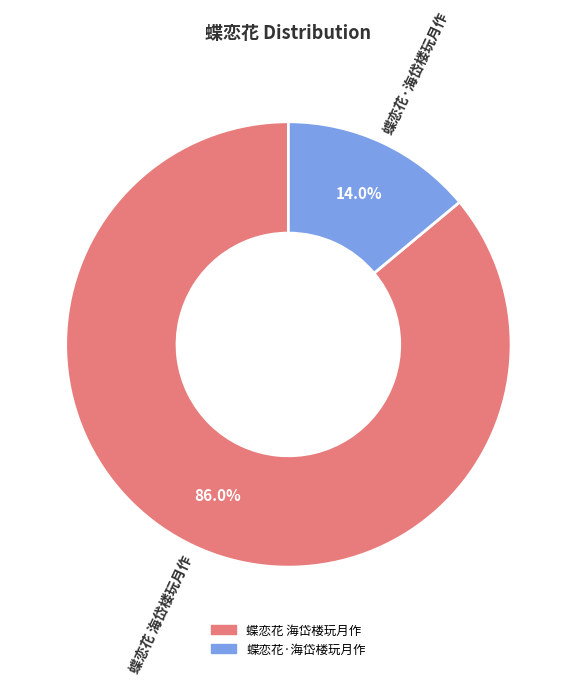

What is the majority slice?

蝶恋花 海岱楼玩月作